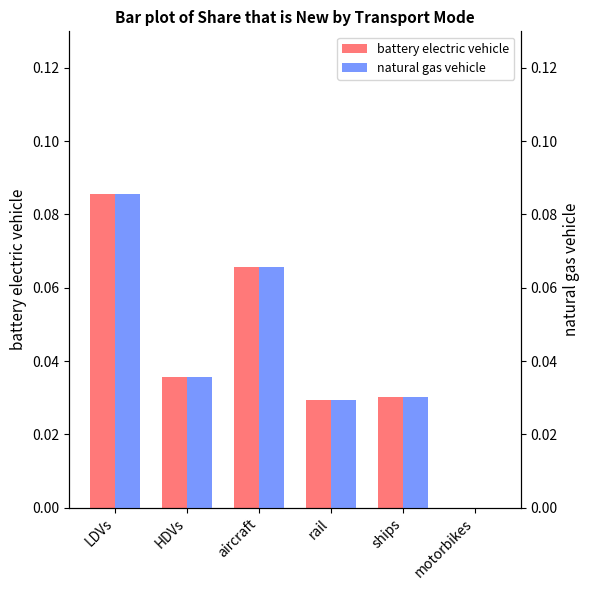

Which series changed the most between rail and ships?

battery electric vehicle